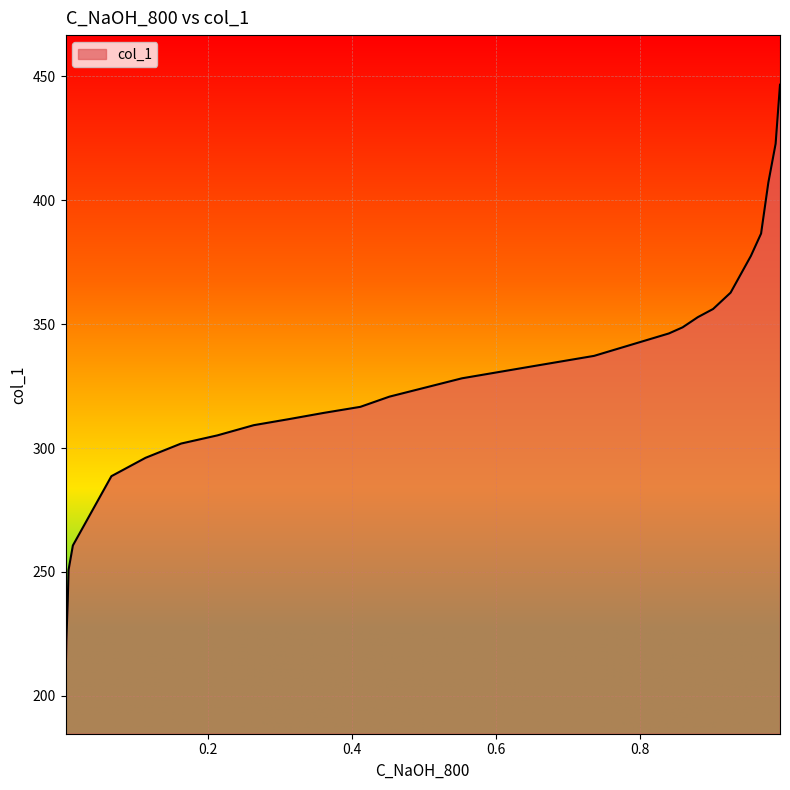

What is the greatest value displayed?

446.5